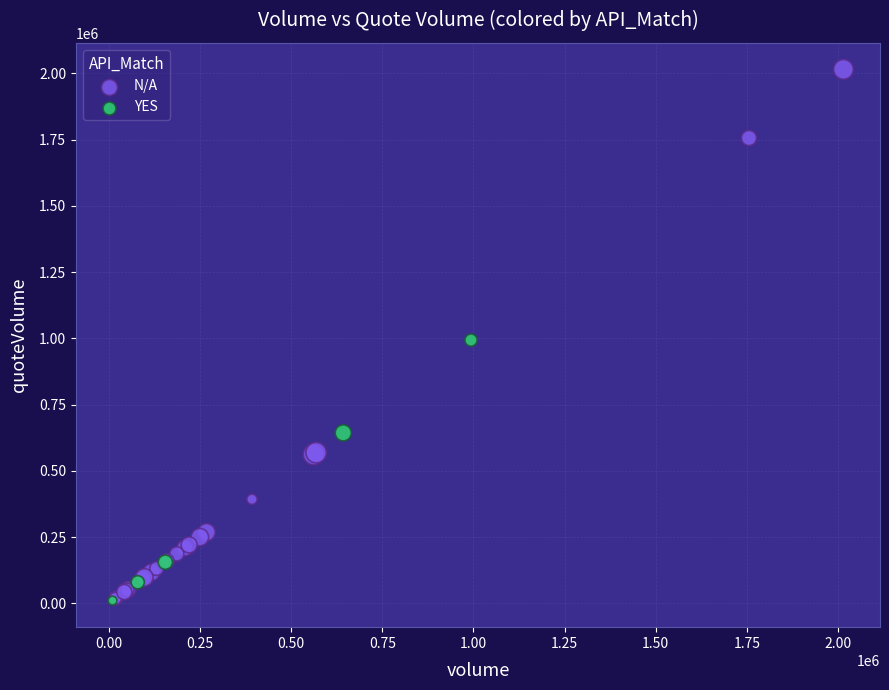

Which series contains the highest Y value?

N/A